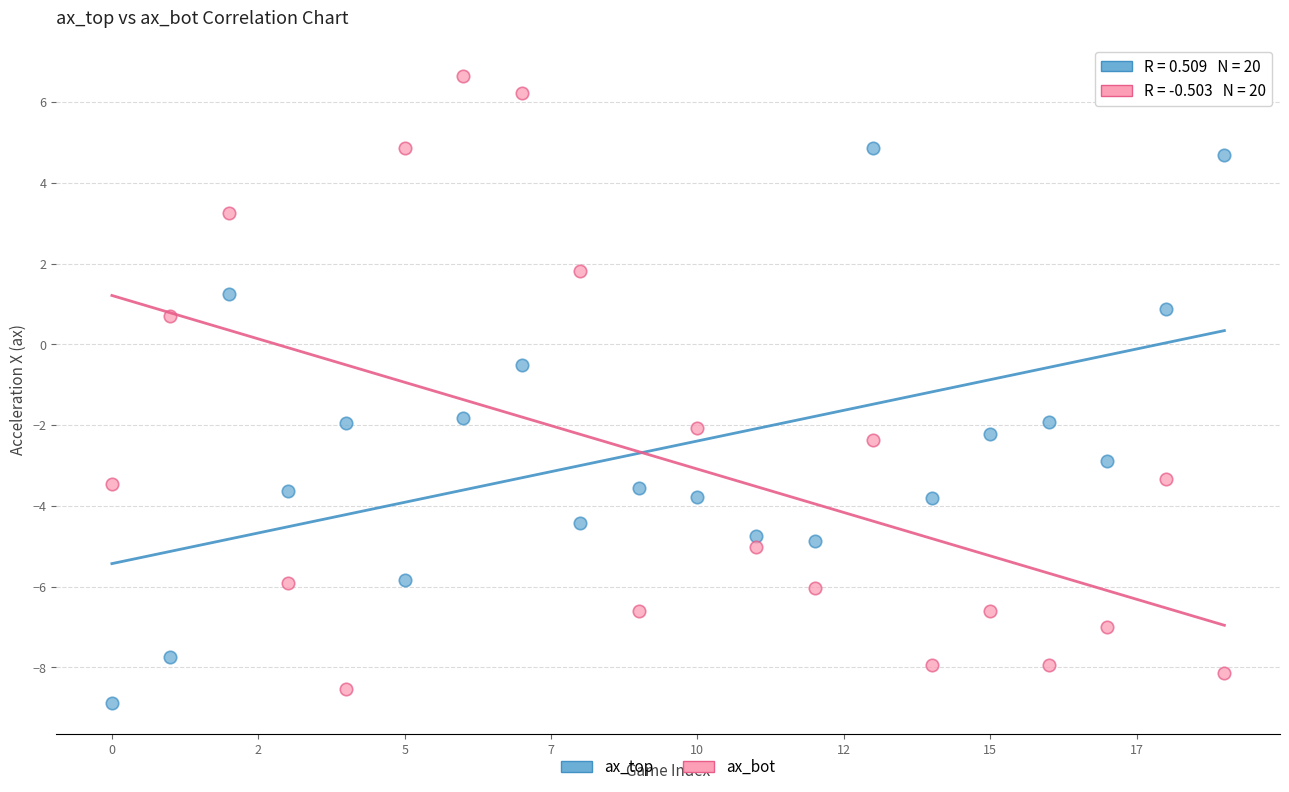

Which series reaches the maximum Y coordinate?

ax_bot